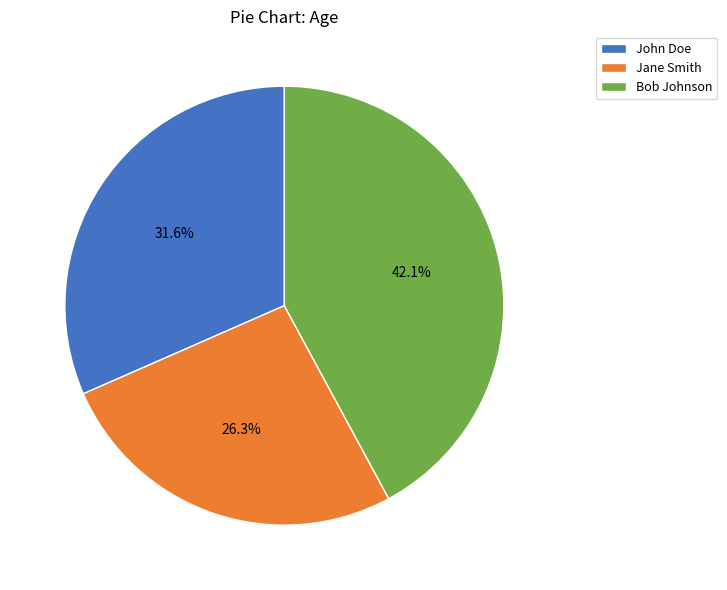

Which has a higher value, Jane Smith or John Doe?

John Doe